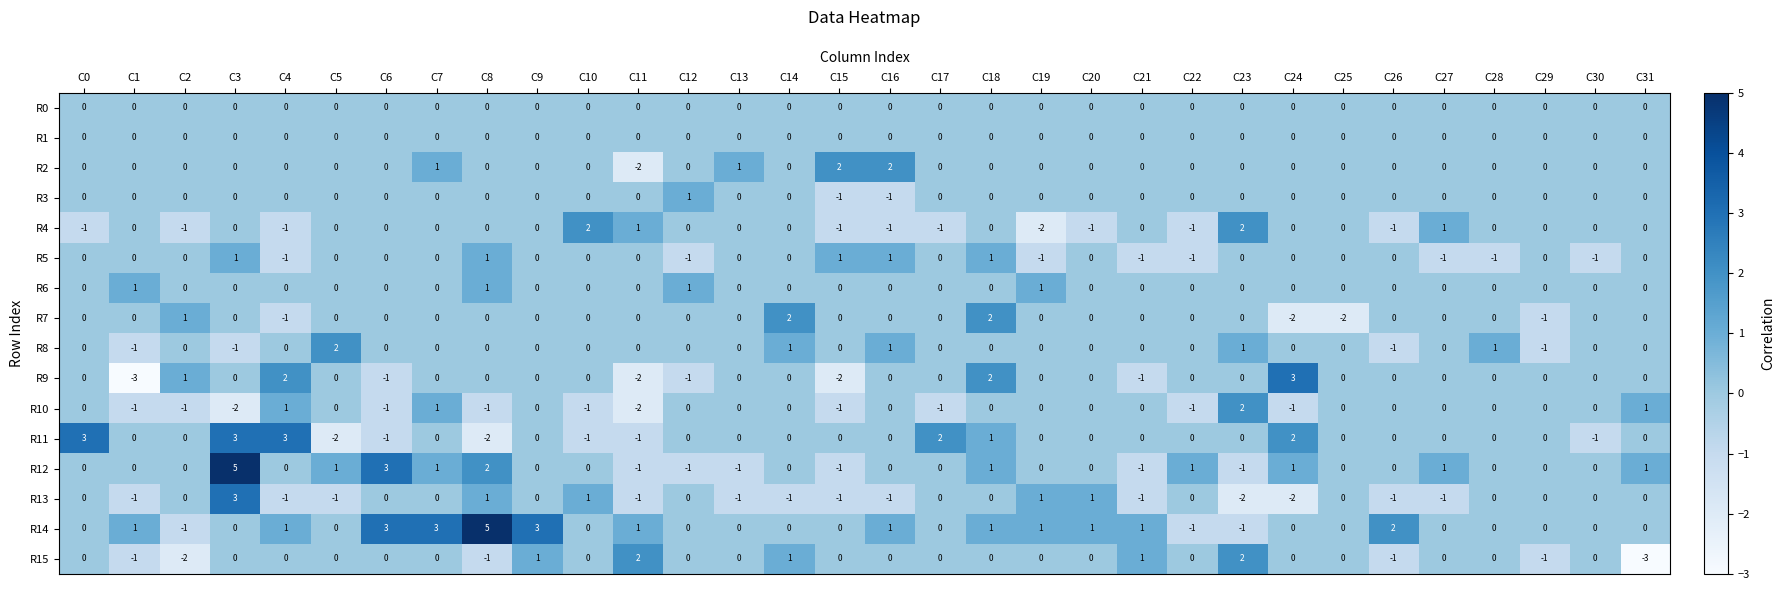

How many R13 values are between -1 and 0?

25